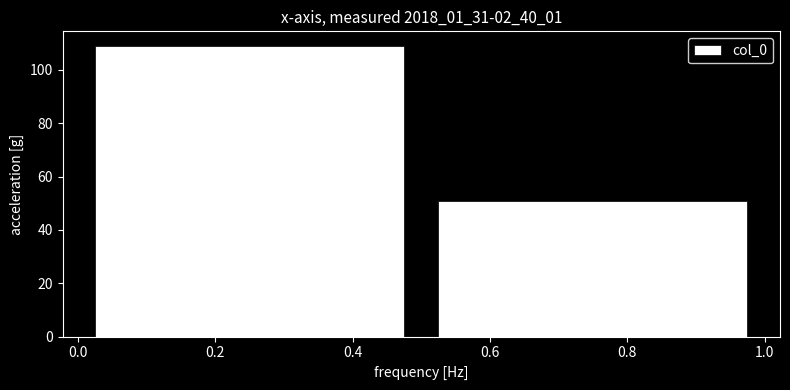

What is the height of the bar covering 0.5 to 1.0 on the x-axis? The values are not printed on the chart, so give them approximately, as read against the axis.

52